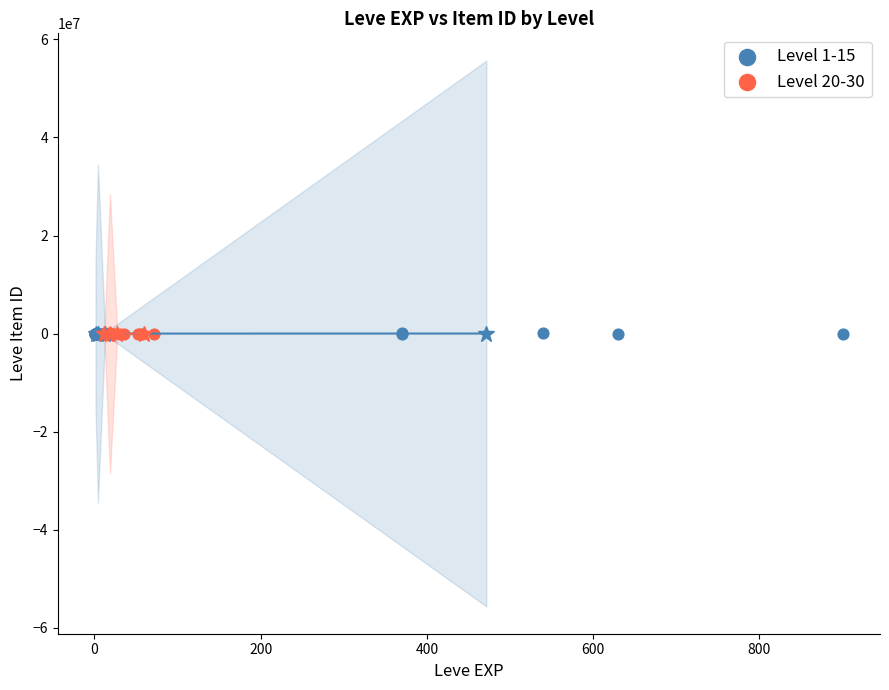

What are all the series names shown in the legend?

Level 1-15, Level 20-30